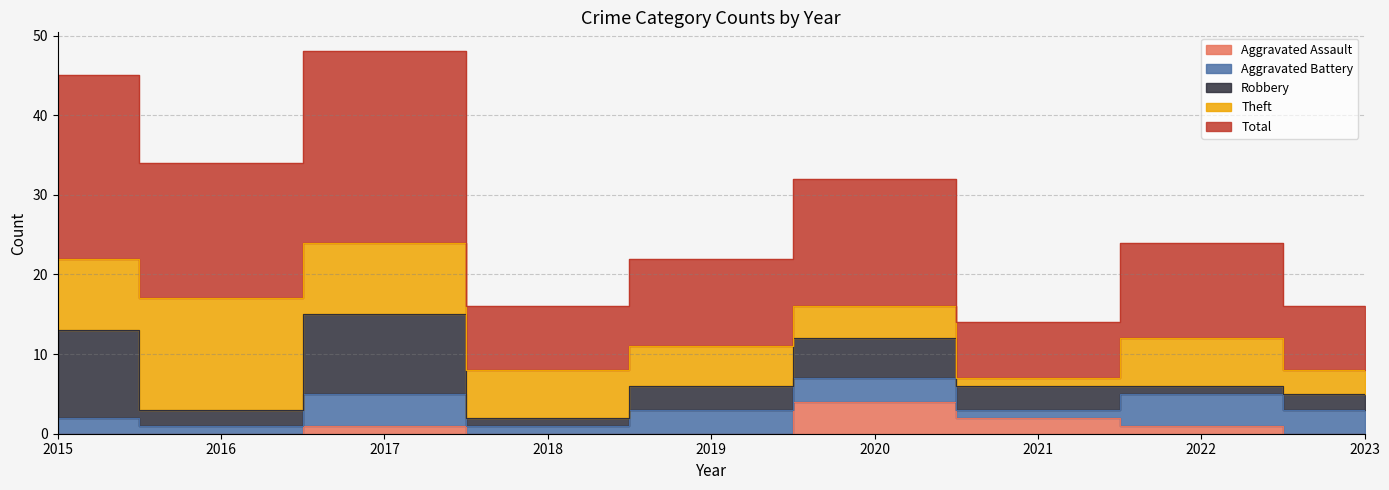

True or false: Total has more than 2 points higher than both neighbors.

True